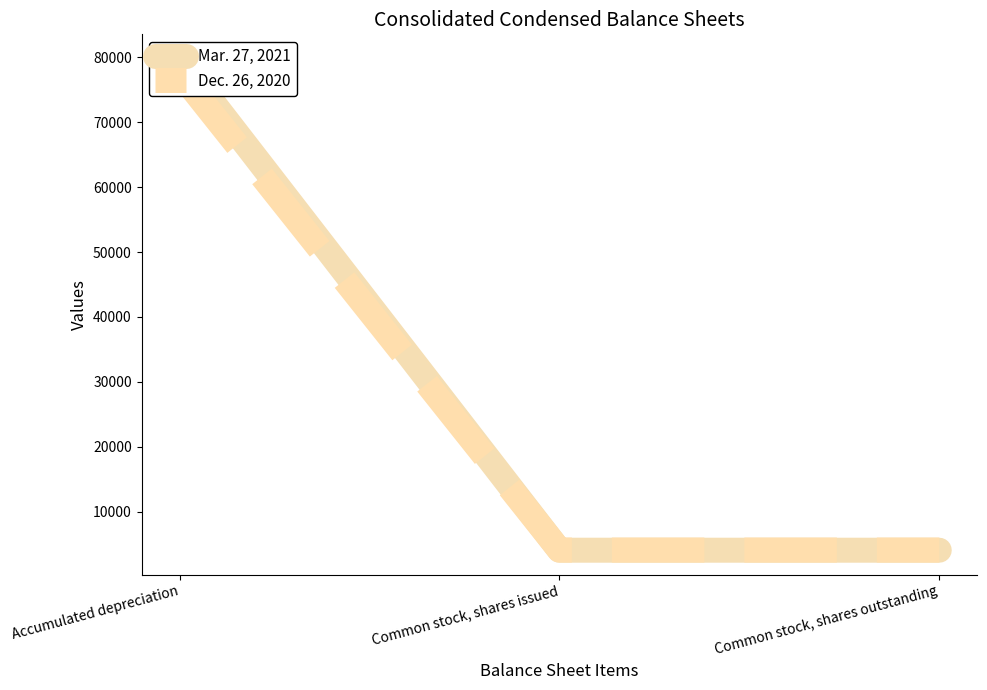

How many categories are shown in the chart?

3